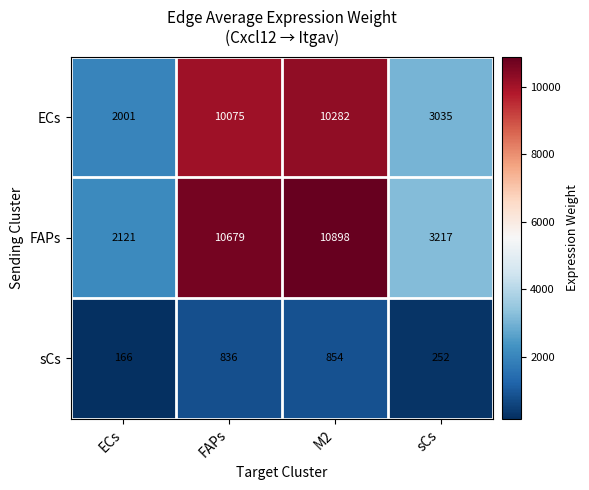

What is the spread (max minus min) of values at FAPs?

9843